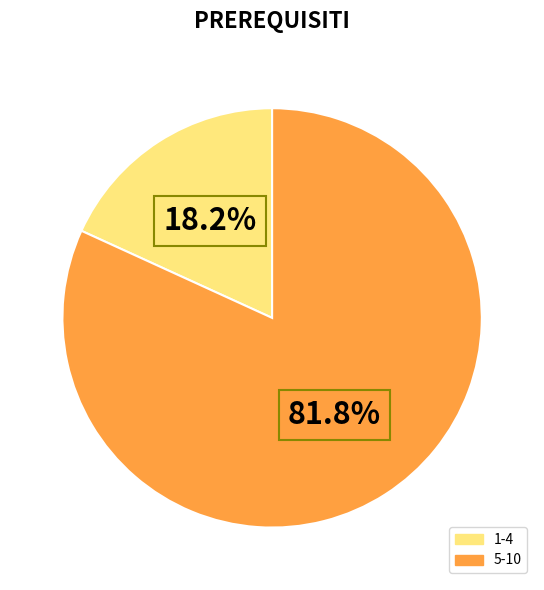

Is there a majority slice in this chart?

Yes